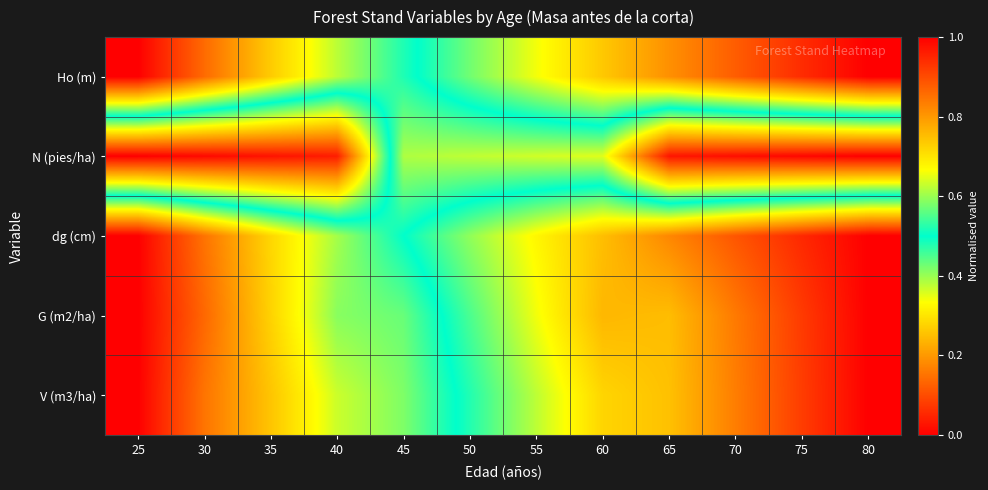

What is the spread (max minus min) of values at 30?

0.9